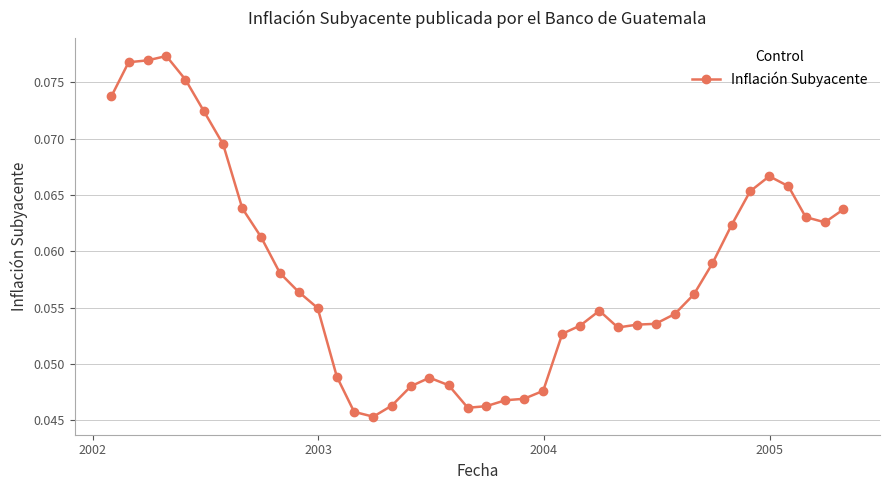

What is the sum of all values?

2.3